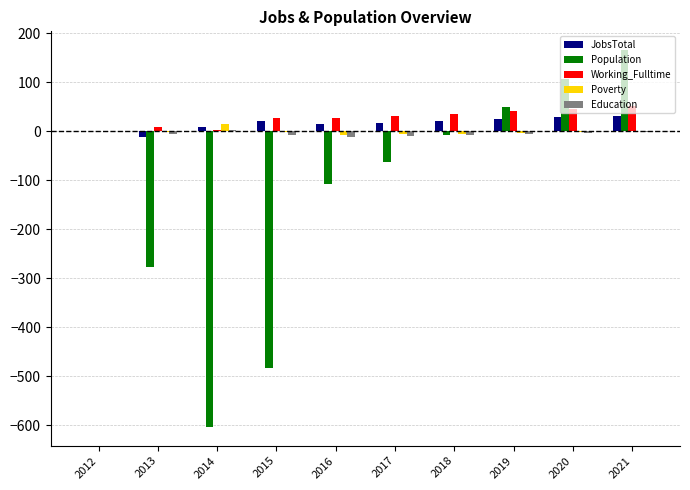

How many groups of bars are there?

10